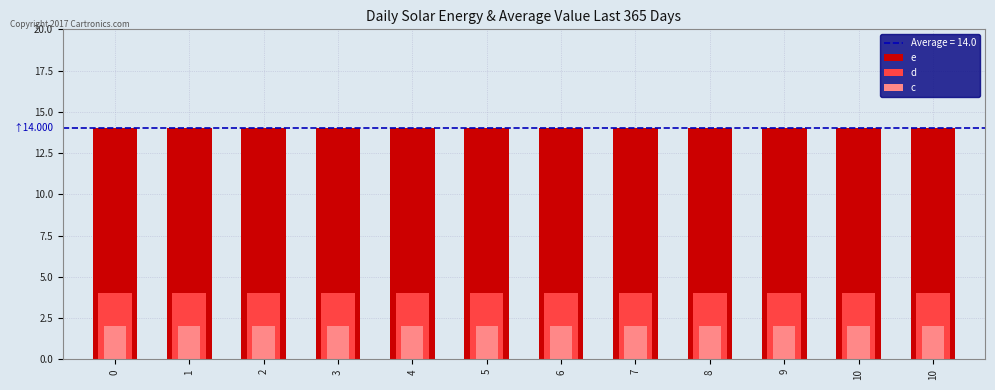

What is the value of the c bar at the 1st from the left?

2